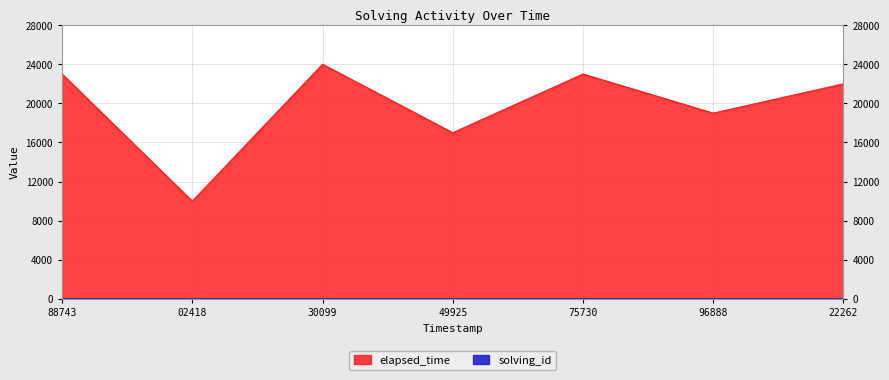

What value does the solving_id series have at 49925?

4